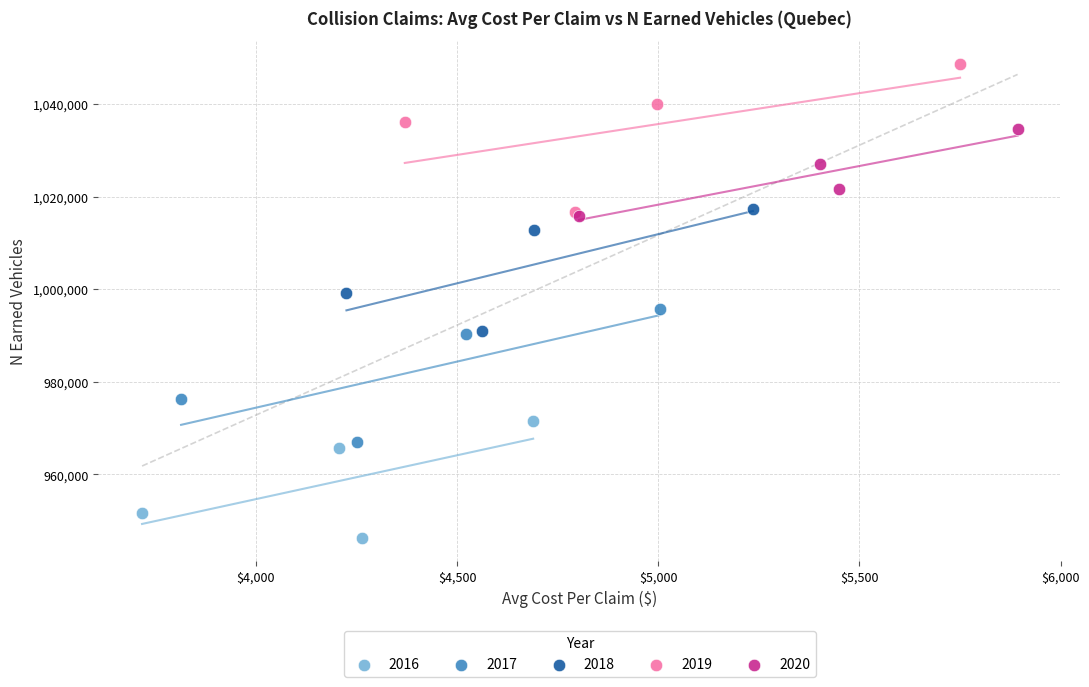

Which series contains the highest Y value?

2019